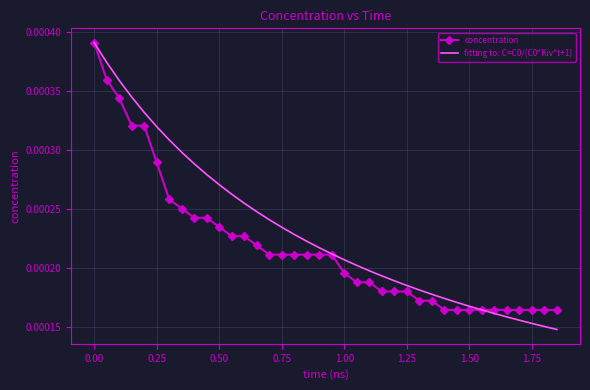

Count the number of categories in the chart.

38